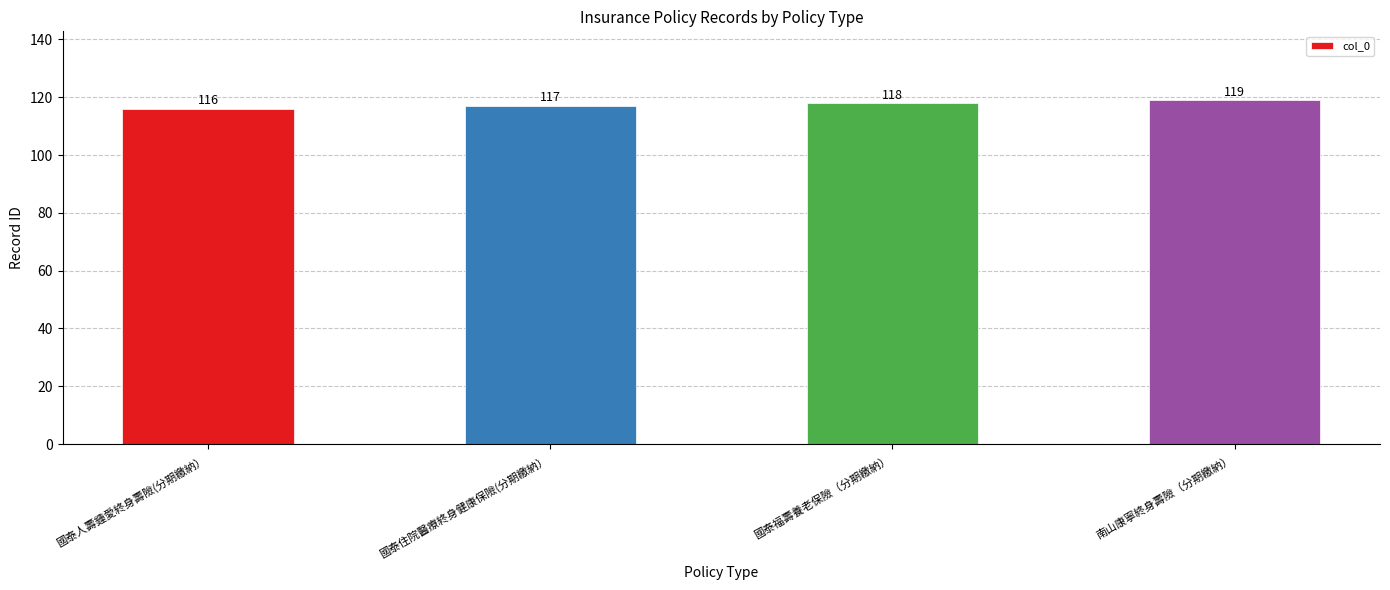

Reading left to right, list all the values displayed in this chart.

116	117	118	119